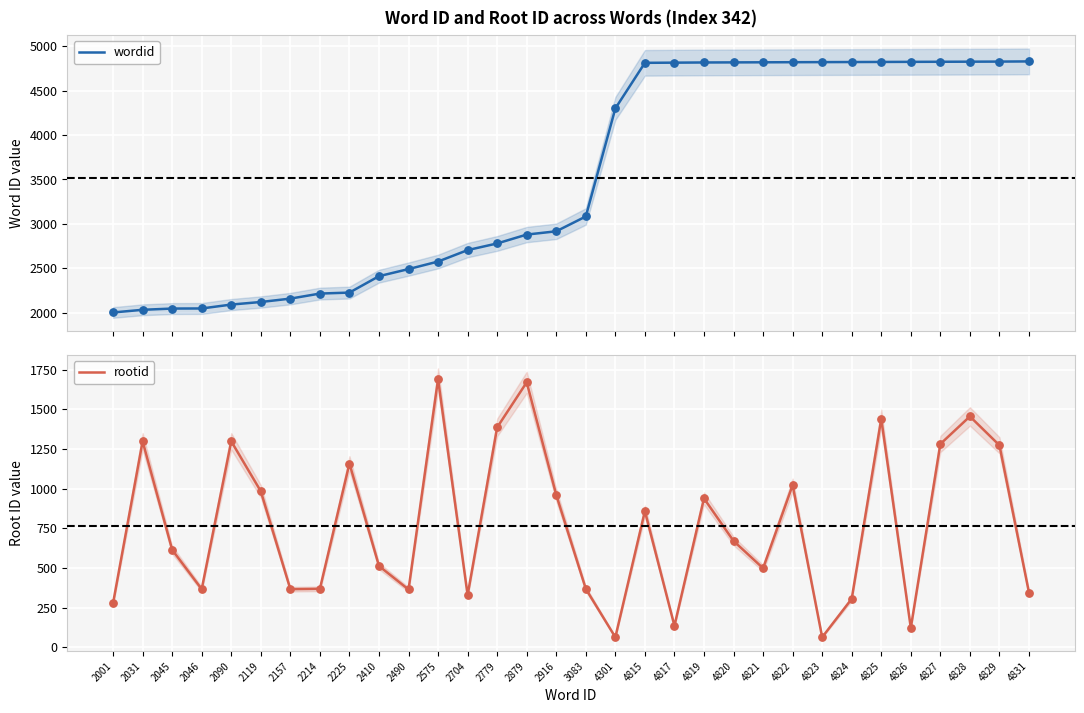

Which series reaches the maximum Y coordinate?

wordid